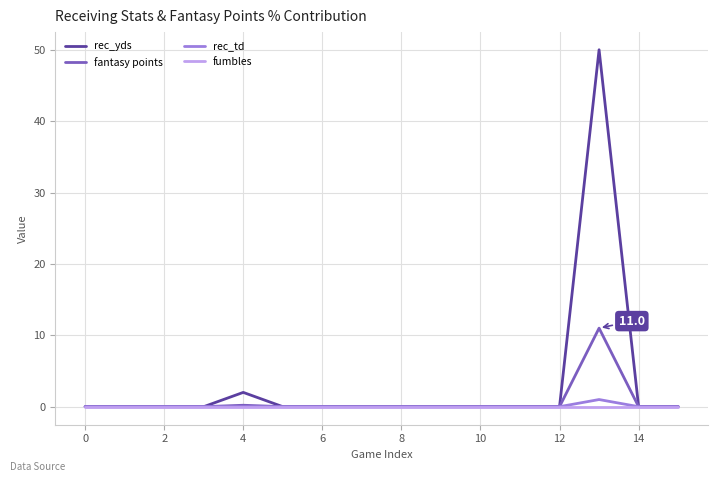

What is the greatest value displayed?

50.0